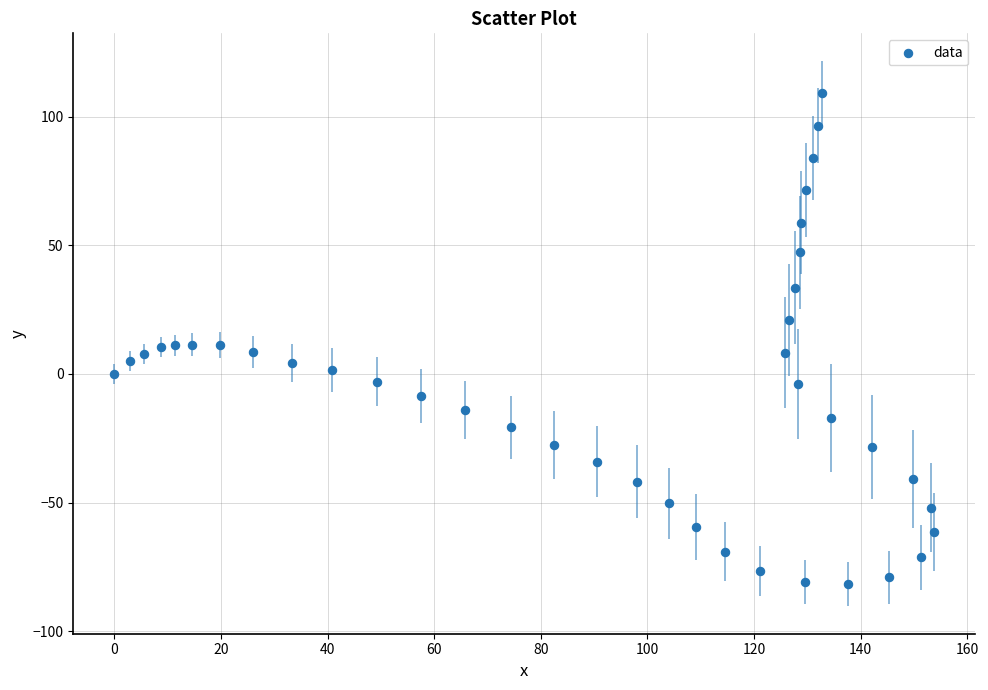

What is the range of X values (max minus min)?

153.8